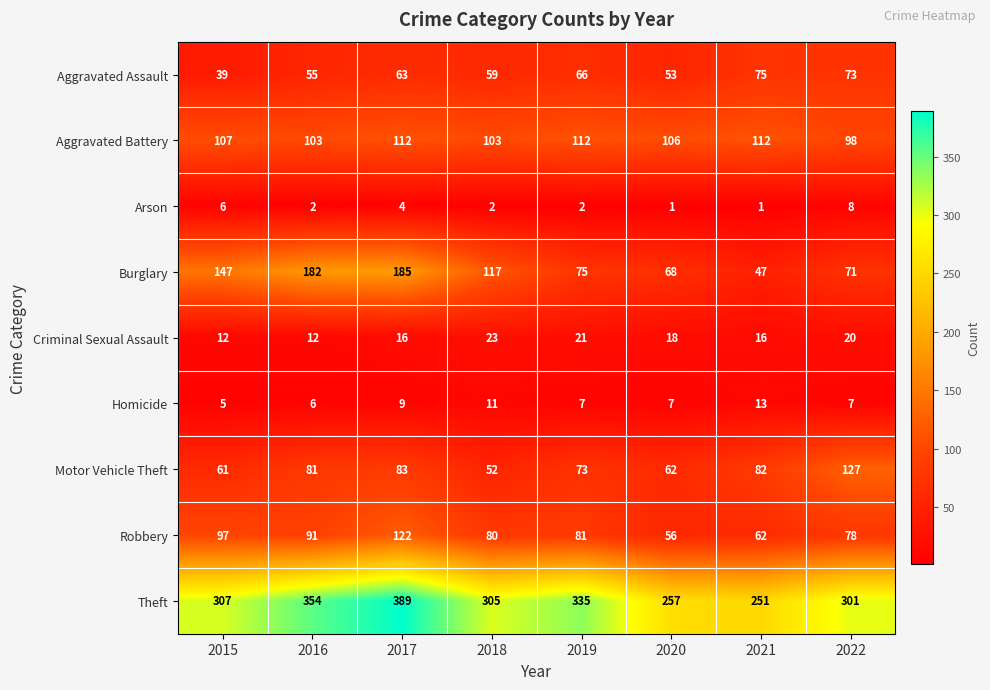

At which label does Criminal Sexual Assault first exceed 18?

2018